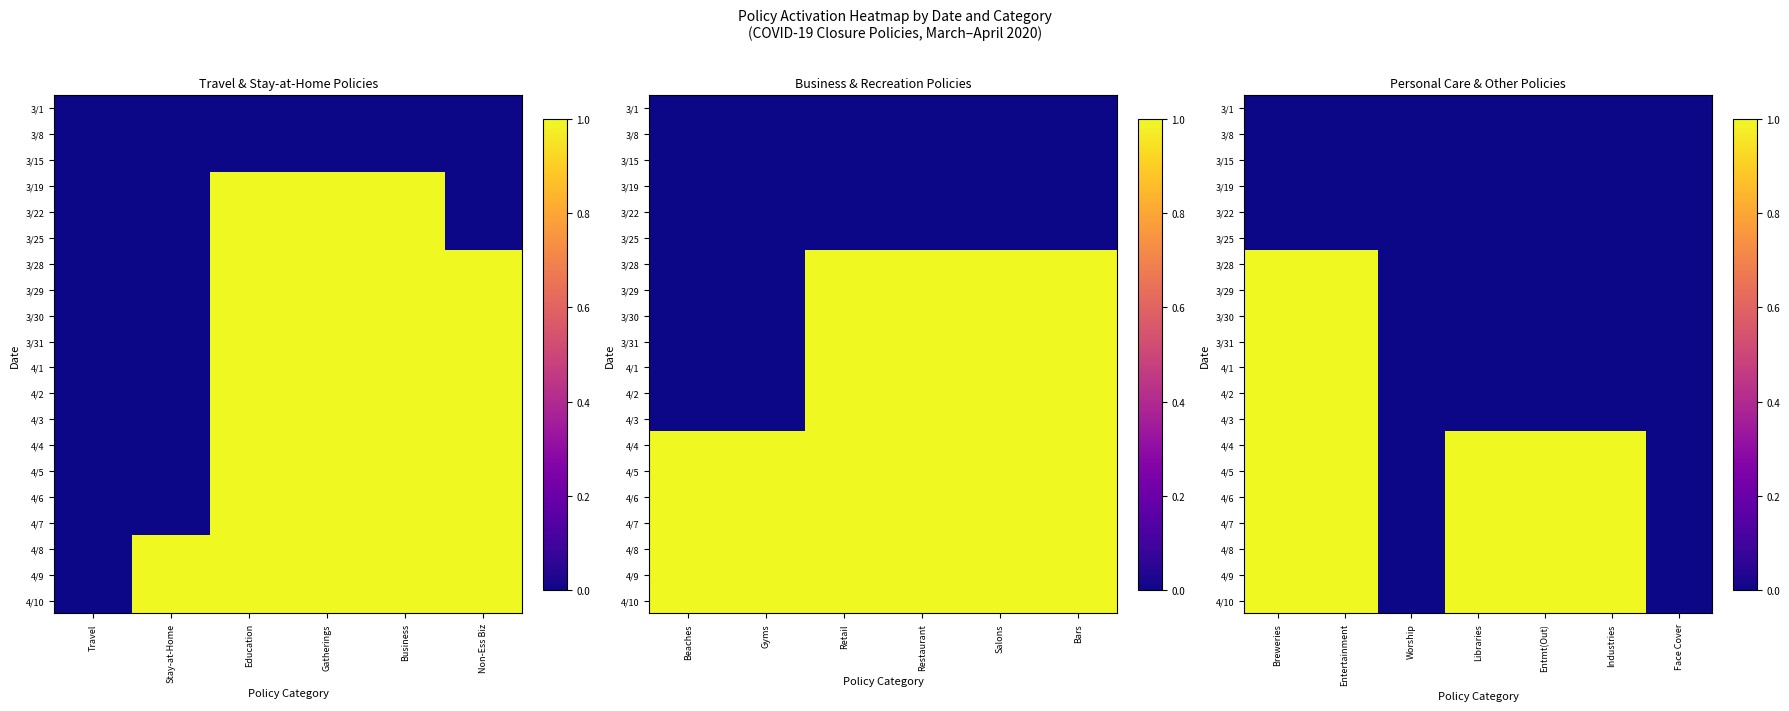

Count the 4/3 values in the range 0 to 1.

7